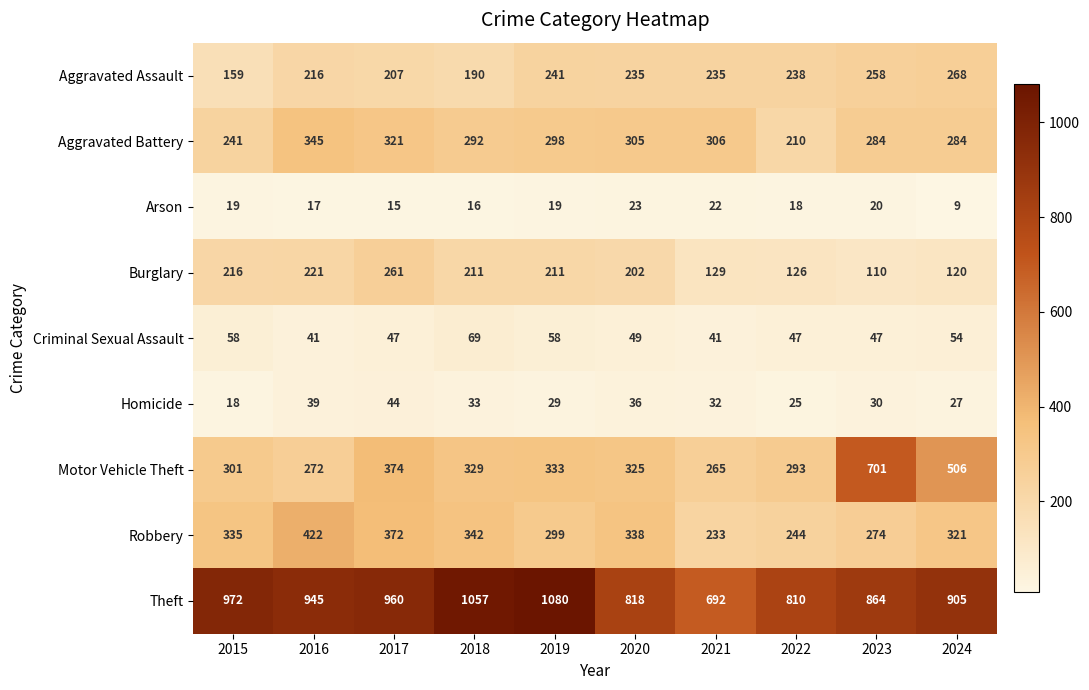

The Criminal Sexual Assault series shows 100 at 2015. True or false?

False